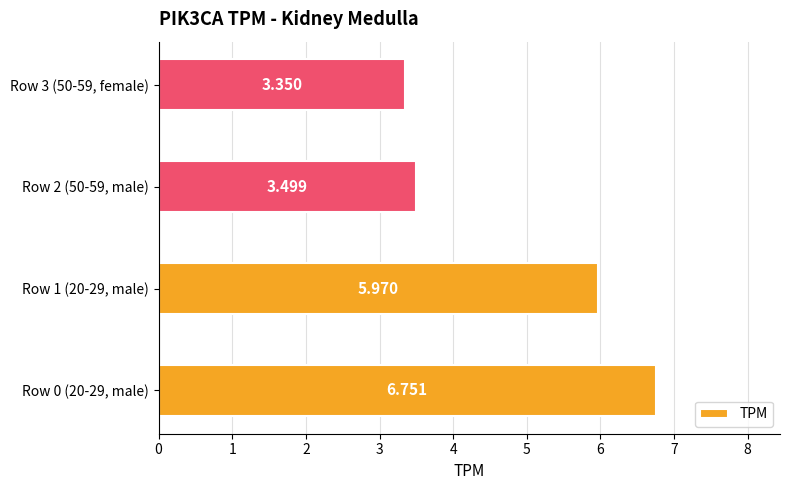

Where is the data nearest to the value 5?

Row 1 (20-29, male)